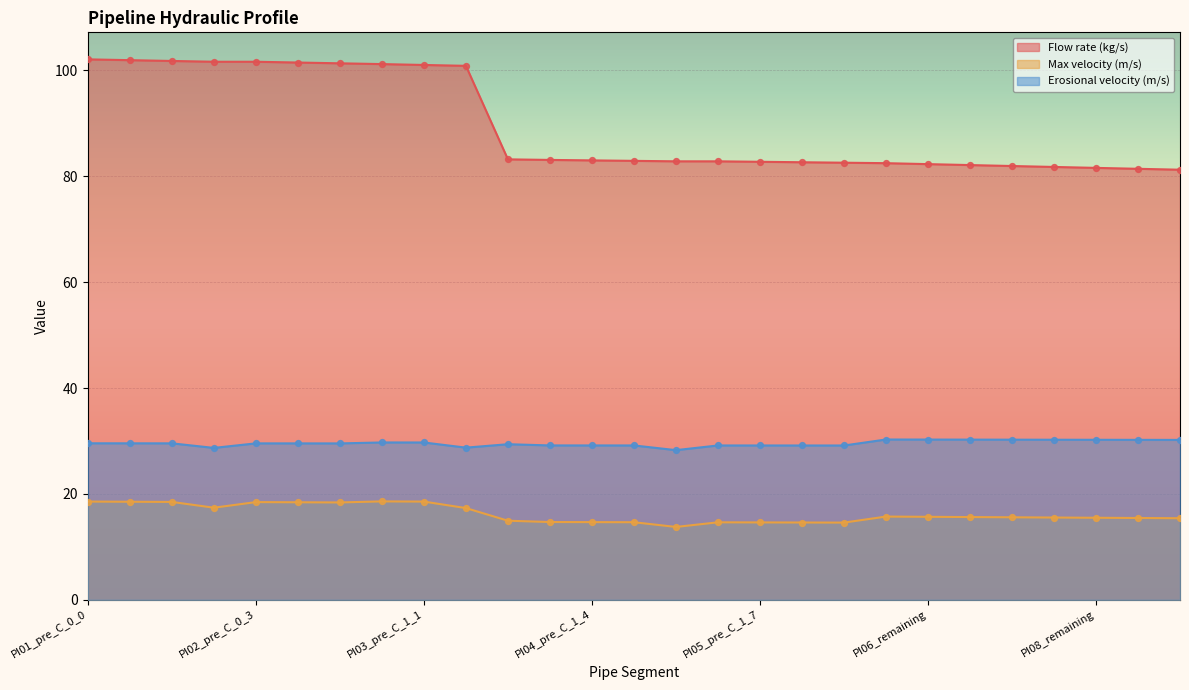

At which category is the sum across all series the highest?

PI01_pre_C_0_0